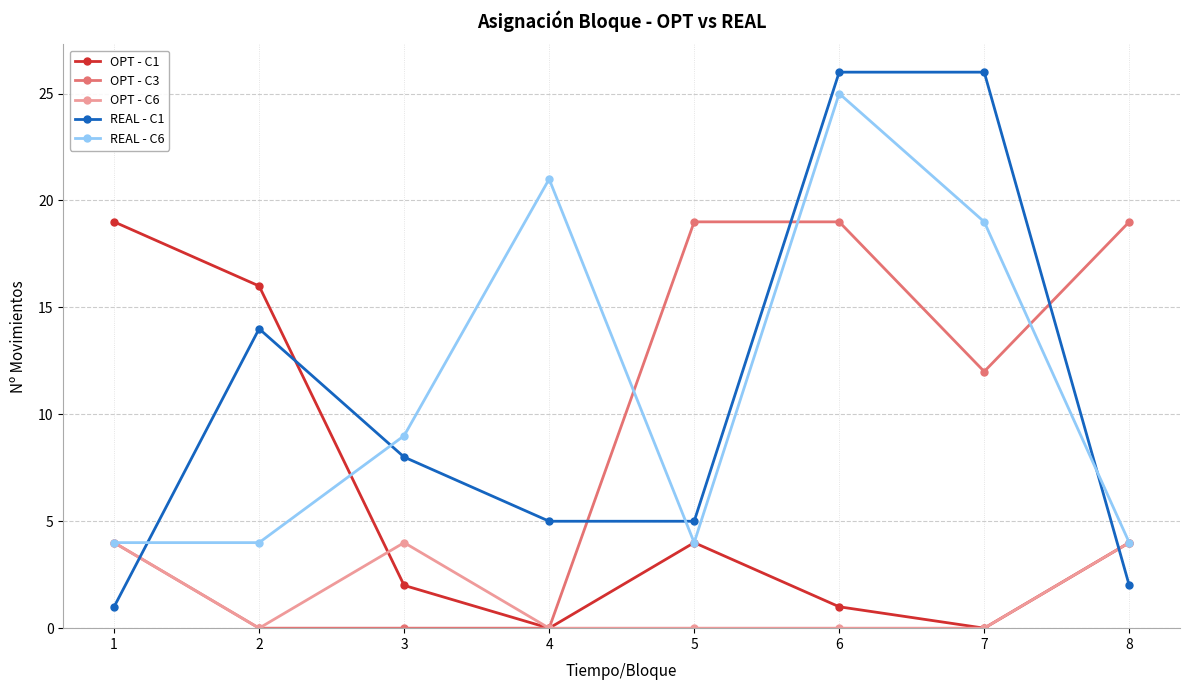

What is the value of the OPT - C3 point at the 7th from the left?

12